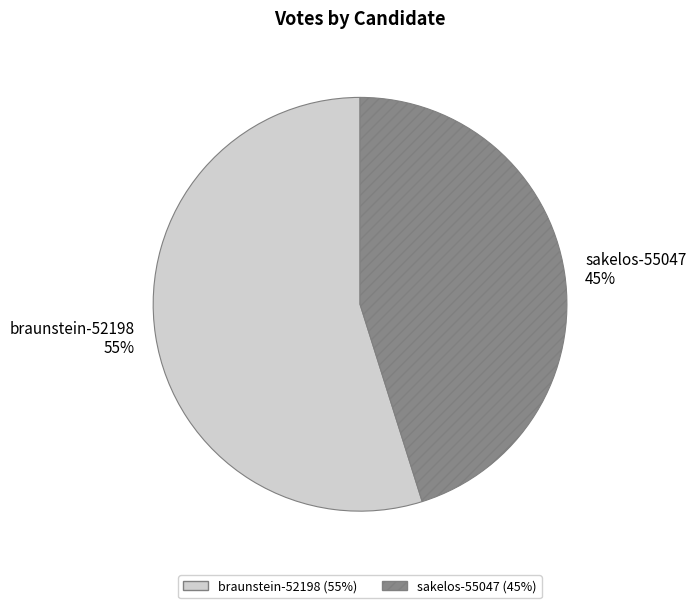

Do sakelos-55047 45% and braunstein-52198 55% together represent more than half of the pie?

Yes